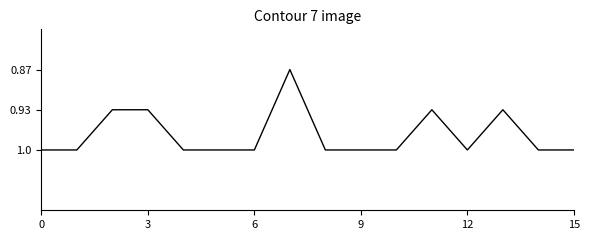

What is the difference between the maximum and minimum values?

0.1